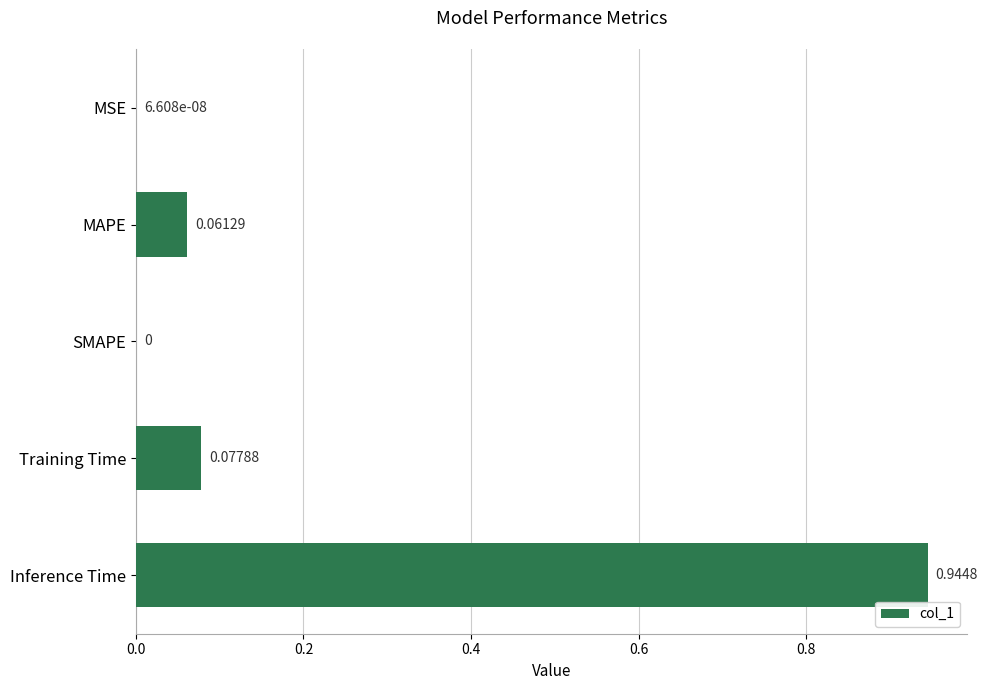

What is the sum of all values?

1.1